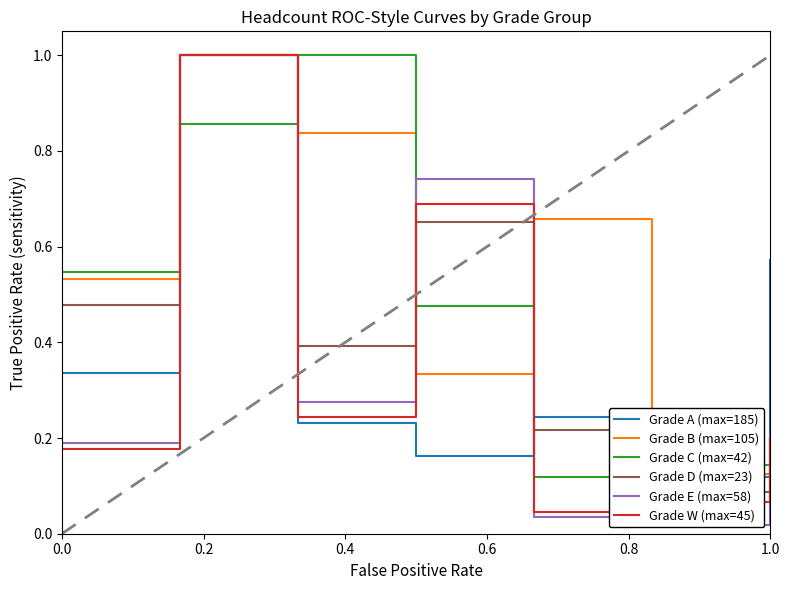

True or false: Grade A (max=185) has more than 2 interior local peaks.

False